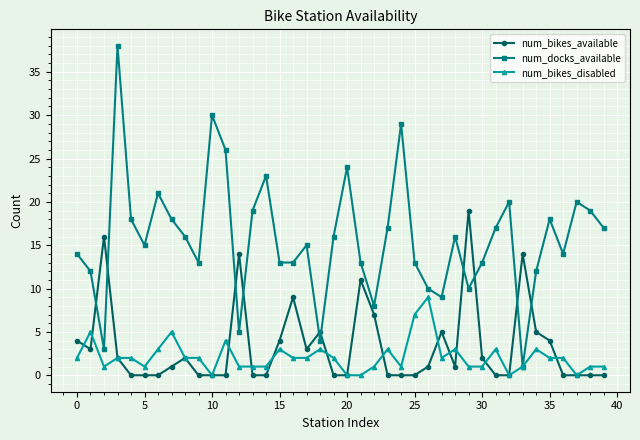

Which series has the largest total across all categories?

num_docks_available